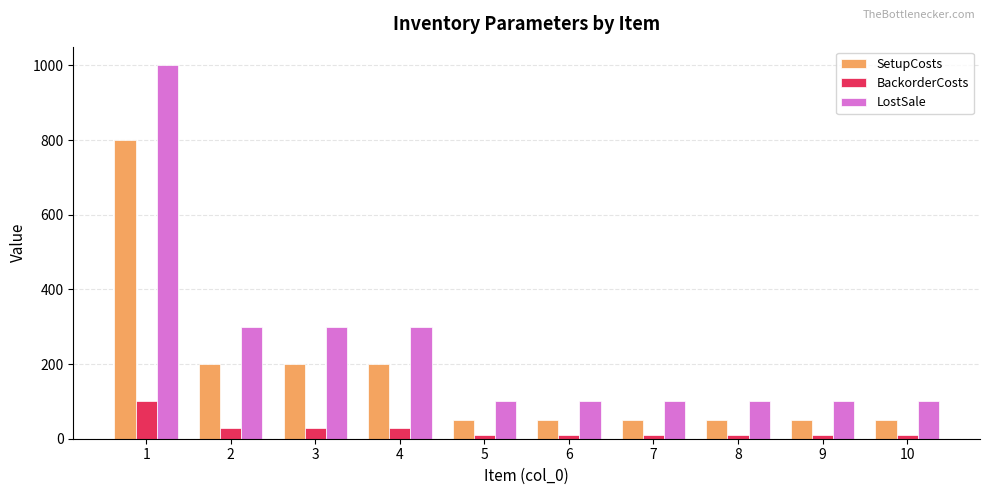

What is the maximum value for BackorderCosts?

100